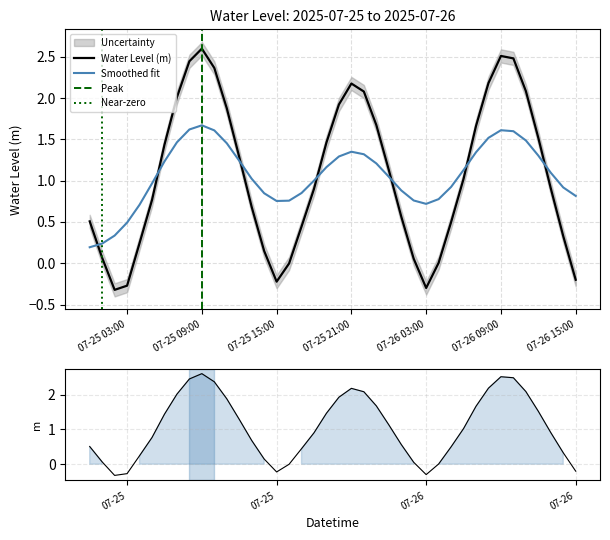

What is the approximate value at 2025-07-25 20:00:00?

1.9